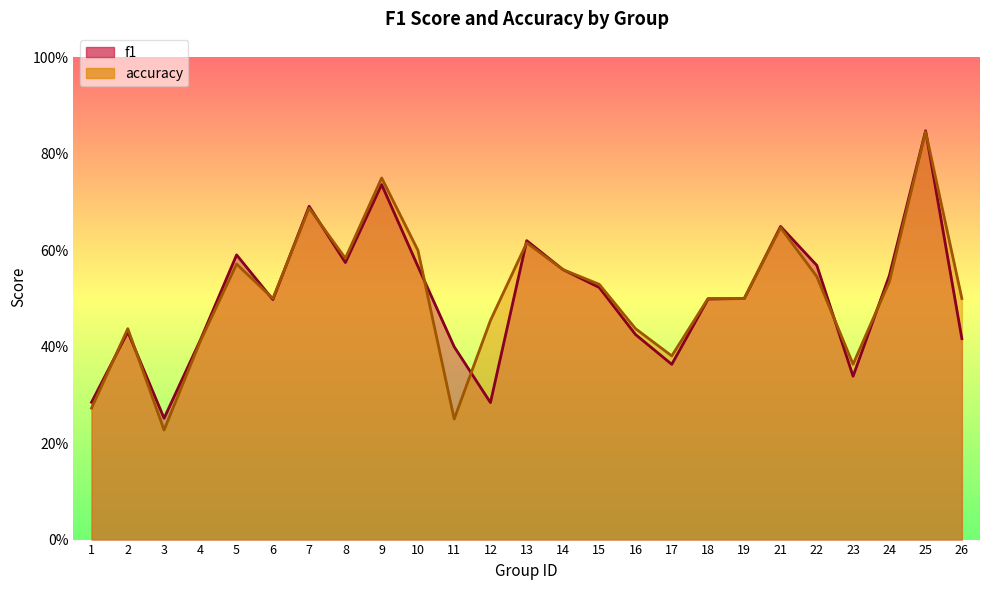

List the series in order of their peak value, highest first.

f1, accuracy